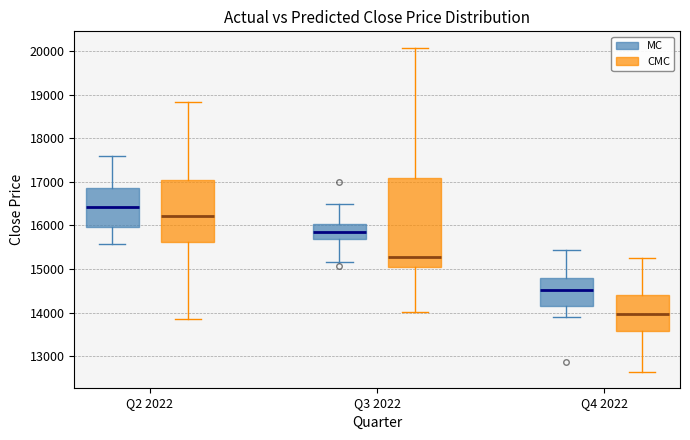

Reading left to right, transcribe this box plot: for each box, give where its median line is, the range the box spans, and where its two whiskers end, as read against the y-axis. The values are not printed on the chart, so give them approximately, as read against the axis.

Q2 2022 (MC): median 16400, box 16000 to 16900, whiskers 15600 to 17600
Q2 2022 (CMC): median 16200, box 15600 to 17000, whiskers 13900 to 18800
Q3 2022 (MC): median 15900, box 15700 to 16000, whiskers 15200 to 16500
Q3 2022 (CMC): median 15300, box 15000 to 17100, whiskers 14000 to 20100
Q4 2022 (MC): median 14500, box 14100 to 14800, whiskers 13900 to 15400
Q4 2022 (CMC): median 14000, box 13600 to 14400, whiskers 12700 to 15200